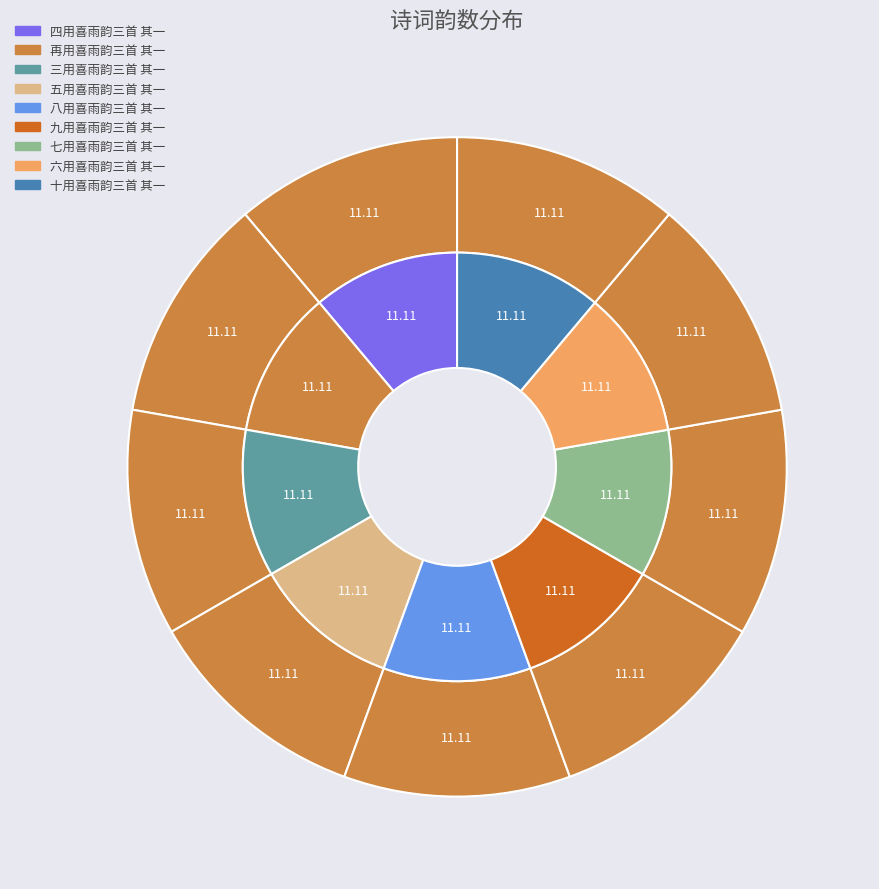

Combined, what portion of the pie is 十用喜雨韵三首 其一 and 六用喜雨韵三首 其一?

22.2%